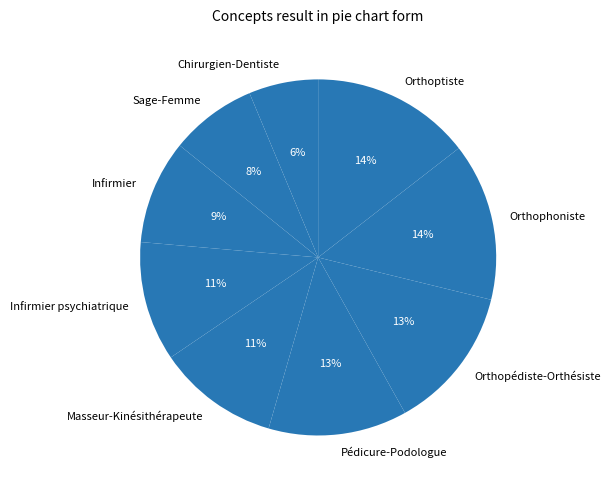

The Orthophoniste slice represents 20% of the pie. True or false?

False